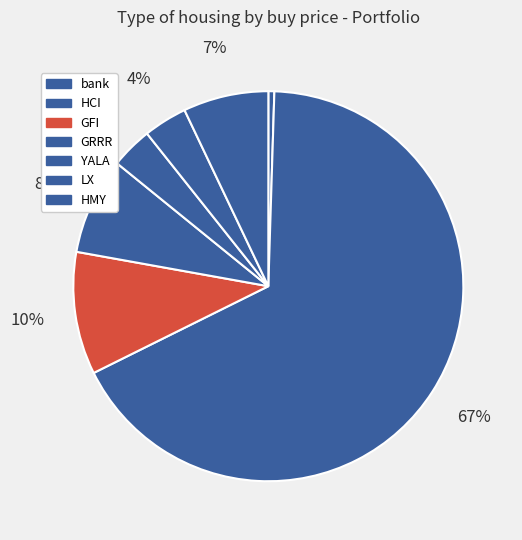

Rank the categories by value from lowest to highest.

bank, YALA, LX, HMY, GRRR, GFI, HCI